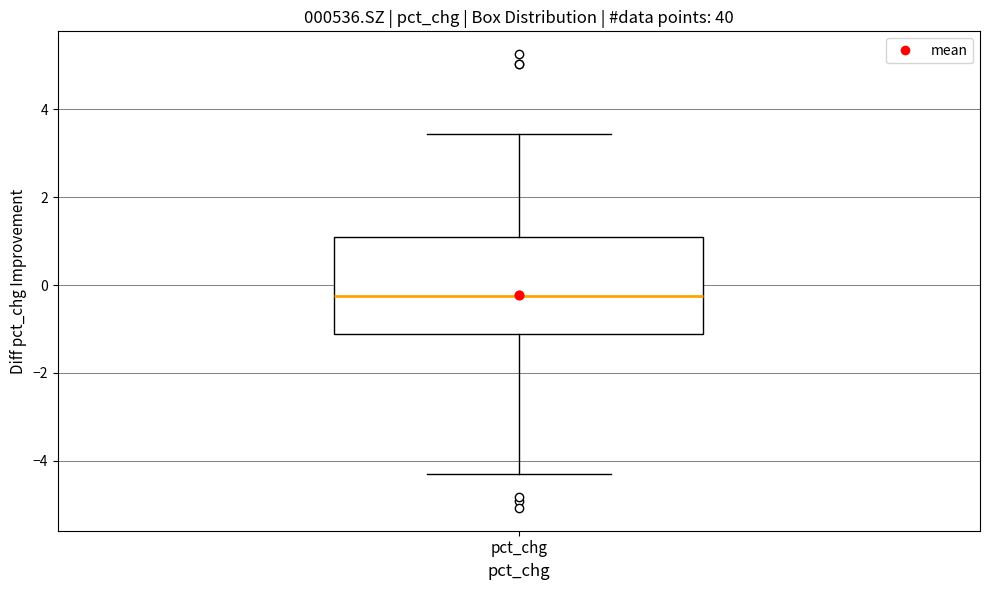

Read this box plot against the y-axis: the position of the median line, the range covered by the box, and the ends of both whiskers. The values are not printed on the chart, so give them approximately, as read against the axis.

median -0.2, box -1.2 to 1.2, whiskers -4.4 to 3.4